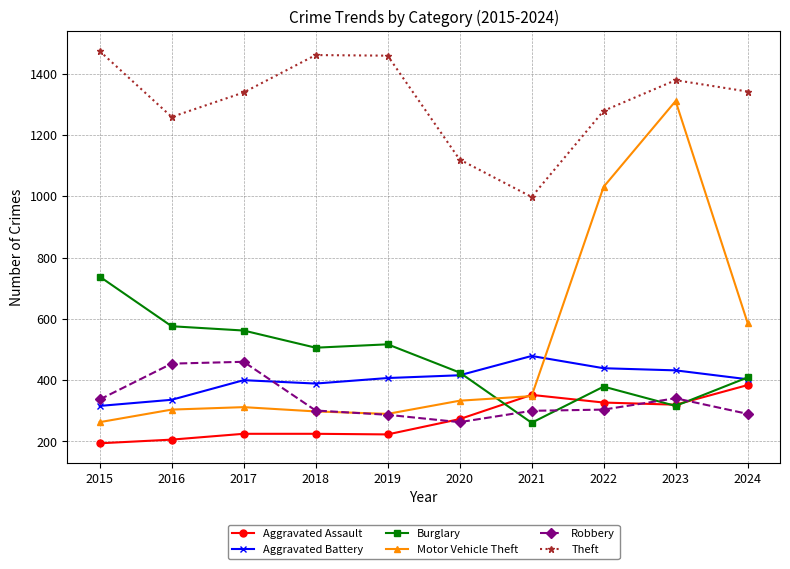

True or false: Theft has a value of 1786 at 2020.

False